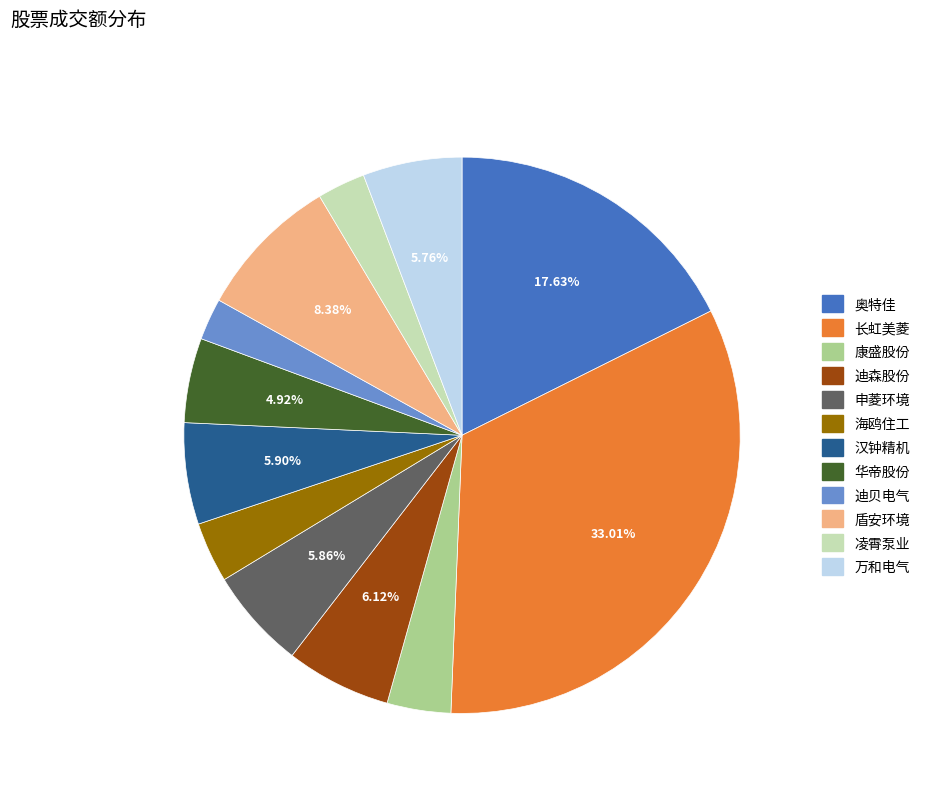

To the nearest percent, what percentage of the pie is 康盛股份?

4%